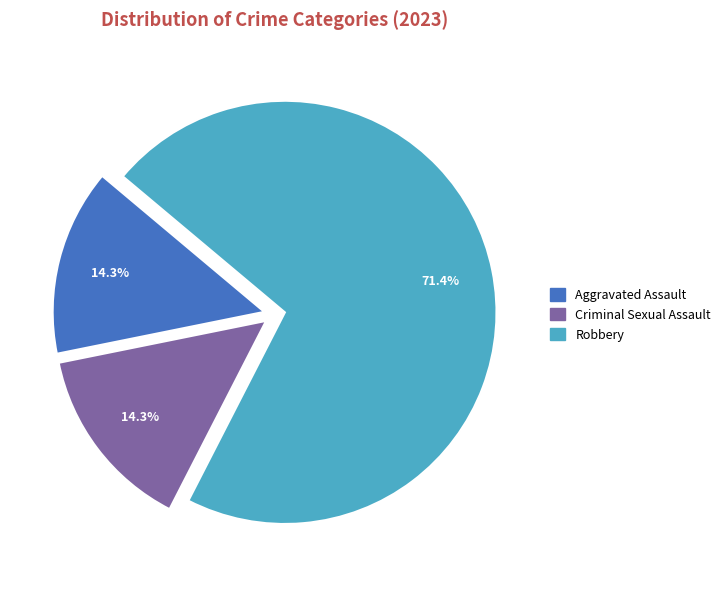

What is the majority slice?

Robbery